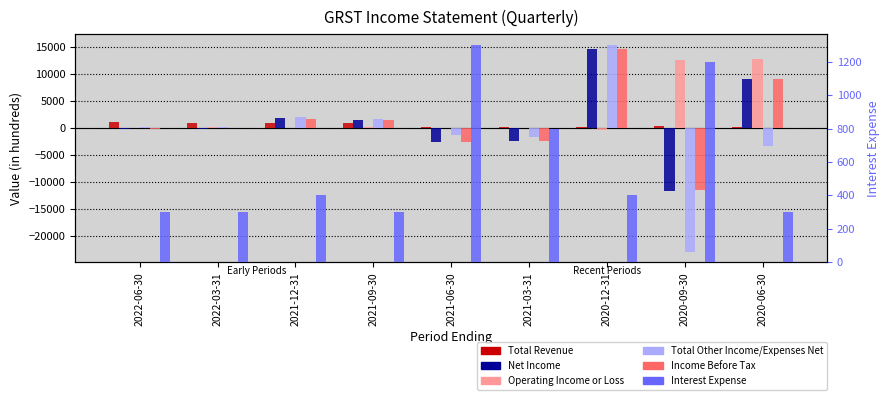

Reading left to right, extract all data points from this chart.

Total Revenue: 2022-06-30=1100	2022-03-31=1000	2021-12-31=900	2021-09-30=900	2021-06-30=100	2021-03-31=100	2020-12-31=100	2020-09-30=300	2020-06-30=100
Net Income: 2022-06-30=-200	2022-03-31=-200	2021-12-31=1900	2021-09-30=1500	2021-06-30=-2600	2021-03-31=-2400	2020-12-31=14600	2020-09-30=-11600	2020-06-30=9000
Operating Income or Loss: 2022-06-30=0	2022-03-31=100	2021-12-31=-100	2021-09-30=200	2021-06-30=-100	2021-03-31=0	2020-12-31=-400	2020-09-30=12600	2020-06-30=12700
Total Other Income/Expenses Net: 2022-06-30=200	2022-03-31=100	2021-12-31=2100	2021-09-30=1700	2021-06-30=-1300	2021-03-31=-1600	2020-12-31=15400	2020-09-30=-22900	2020-06-30=-3300
Income Before Tax: 2022-06-30=-200	2022-03-31=-100	2021-12-31=1600	2021-09-30=1500	2021-06-30=-2600	2021-03-31=-2400	2020-12-31=14600	2020-09-30=-11500	2020-06-30=9000
Interest Expense: 2022-06-30=300	2022-03-31=300	2021-12-31=400	2021-09-30=300	2021-06-30=1300	2021-03-31=800	2020-12-31=400	2020-09-30=1200	2020-06-30=300